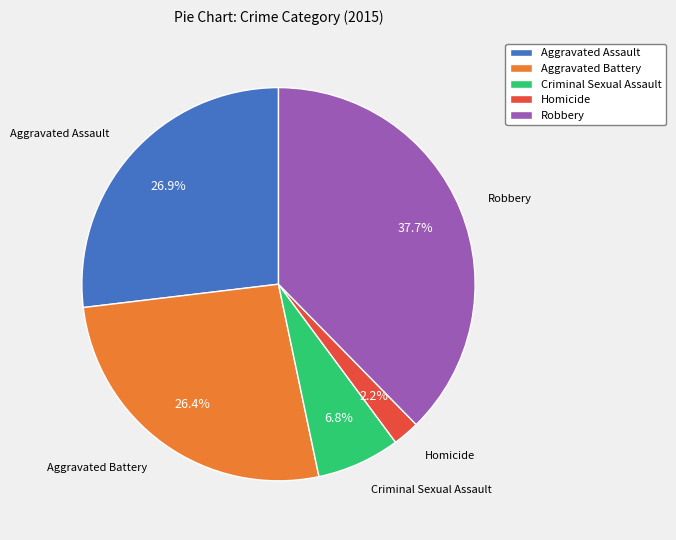

Does Robbery represent more than half of the total?

No